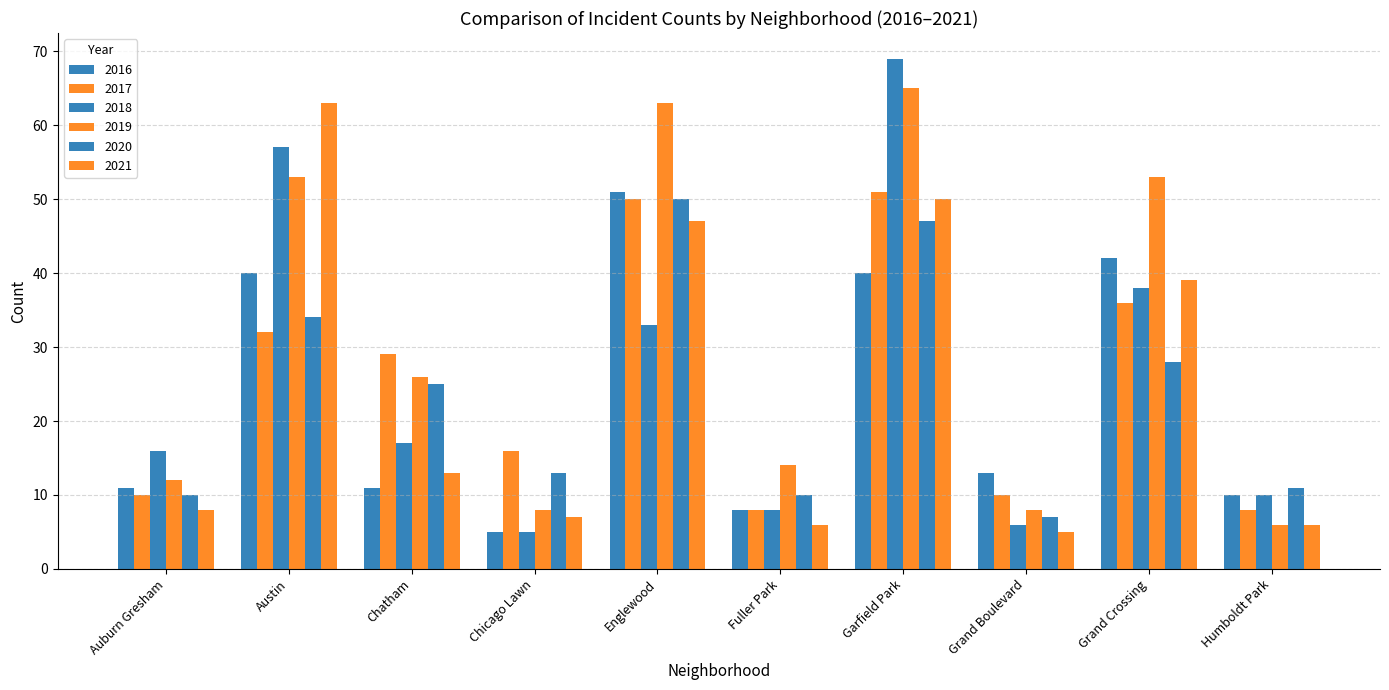

Is it true that 2016 equals 8 at Fuller Park?

True